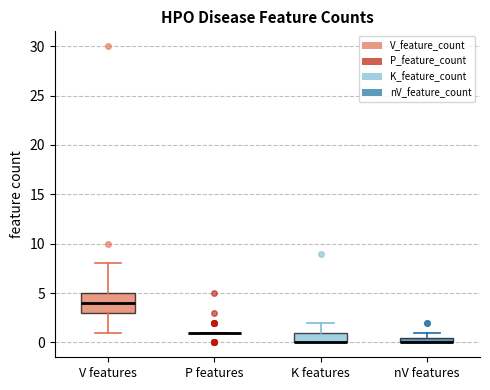

Which box is the tallest, from its lower edge to its upper edge?

V features